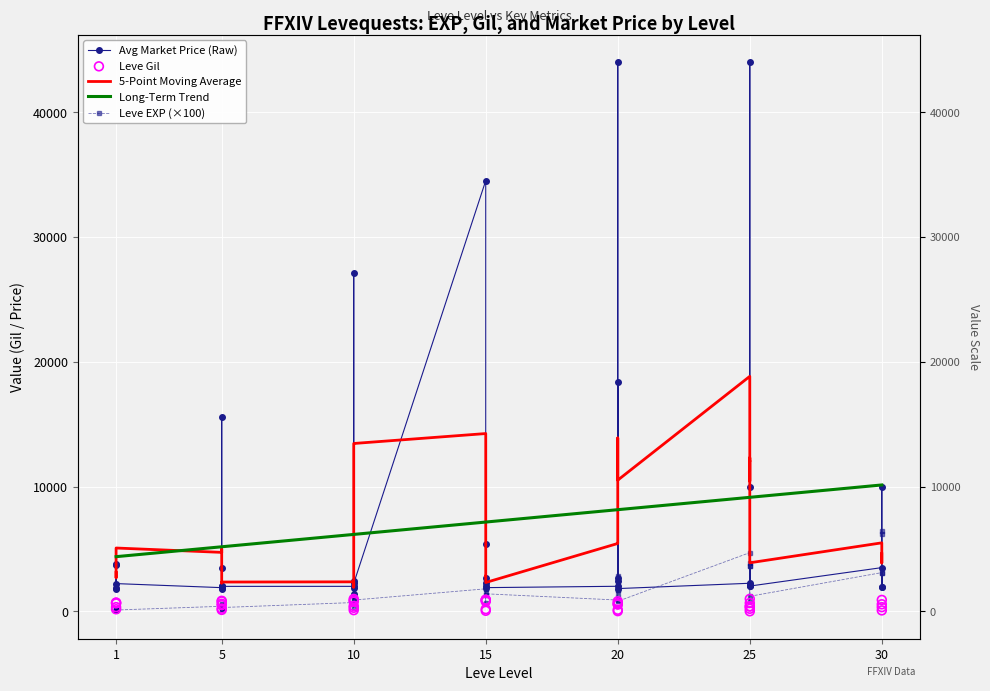

Which series reaches the minimum Y coordinate?

Leve Gil